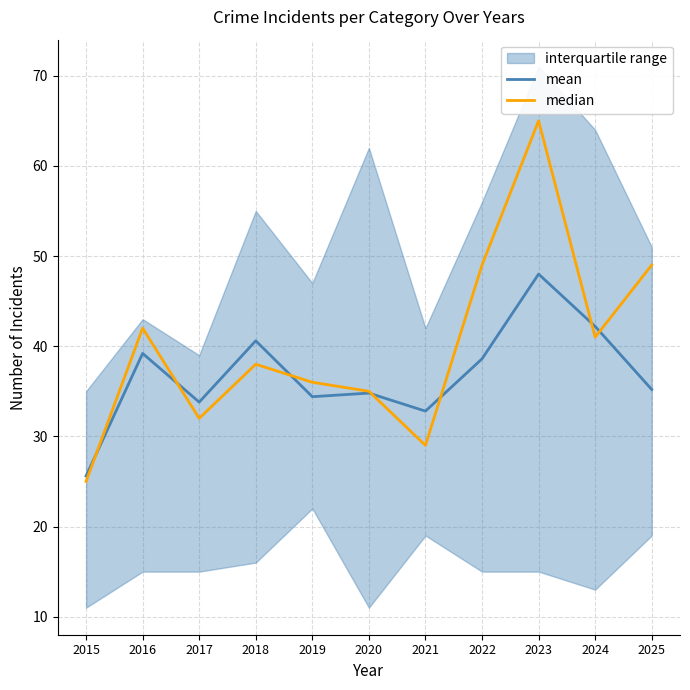

The value of mean at 2025 is 11.8. True or false?

False